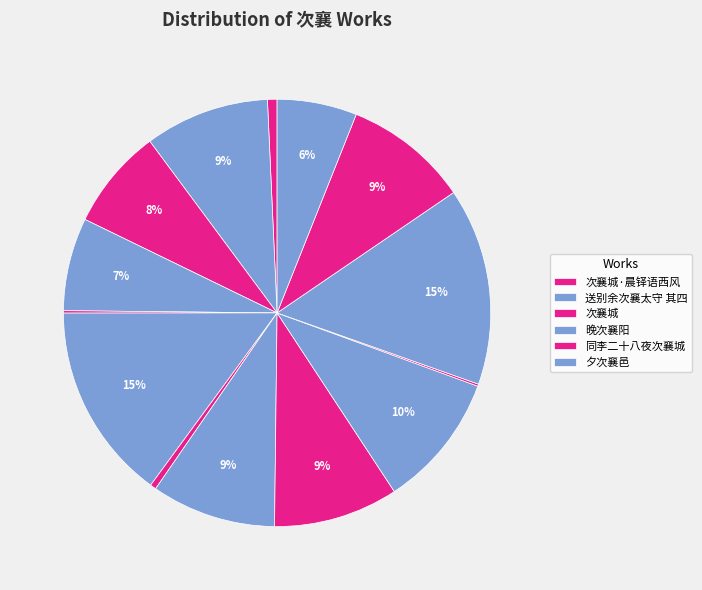

To the nearest percent, what is the difference between the largest and smallest slice percentages?

15%